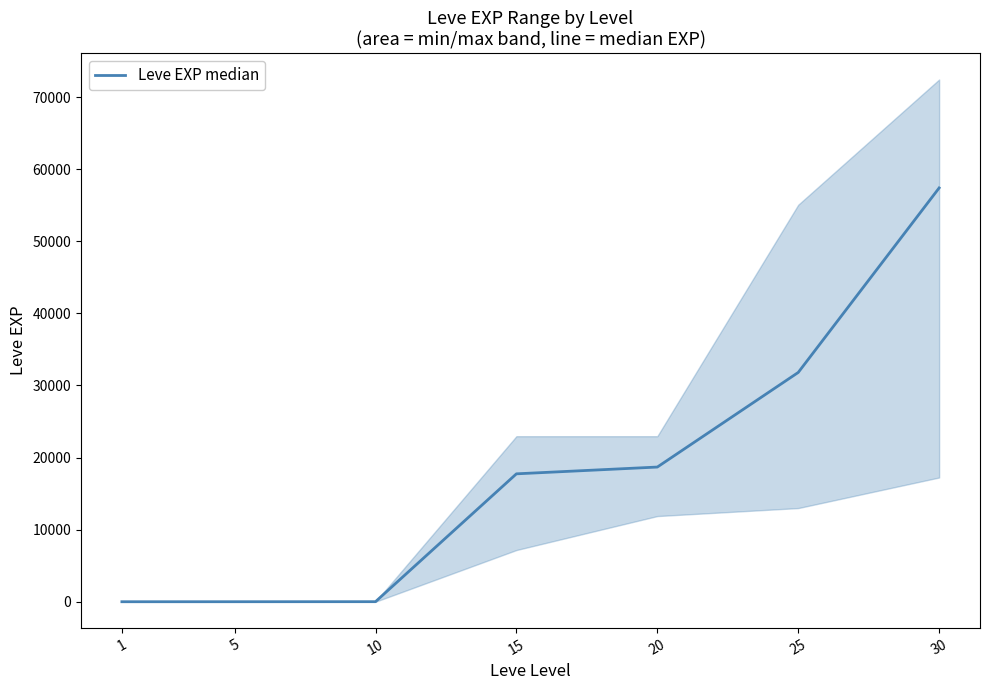

How many data points are above 17740?

3